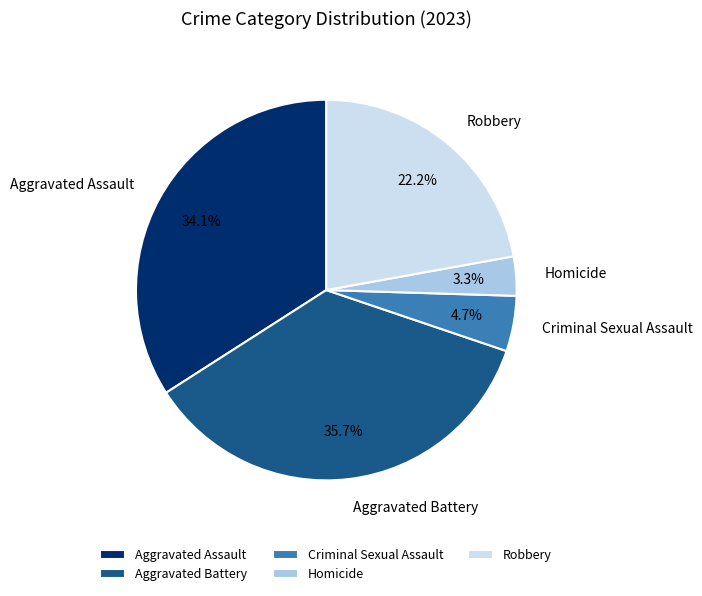

Which slice is the smallest?

Homicide